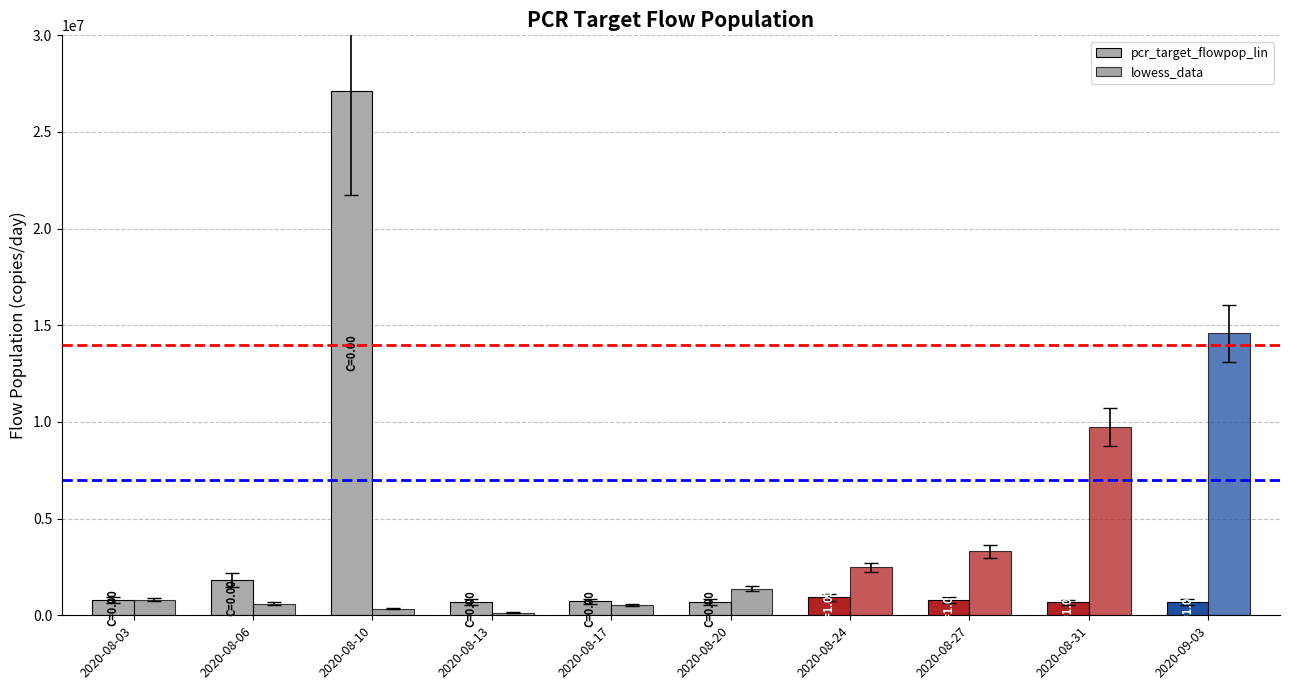

The value of lowess_data at 2020-08-13 is 134783.2. True or false?

True